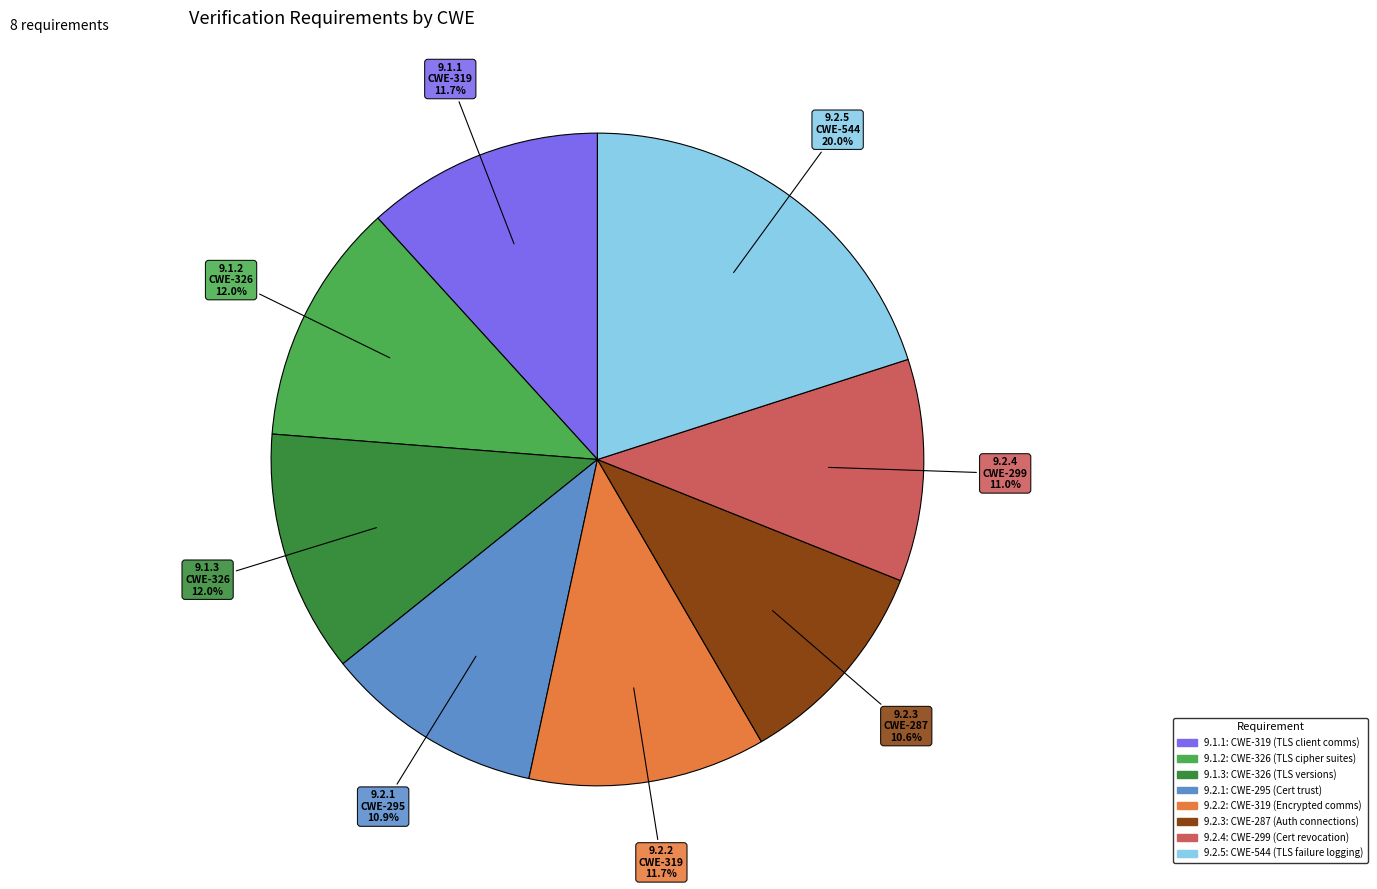

The 9.2.2 slice represents 12% of the pie. True or false?

True